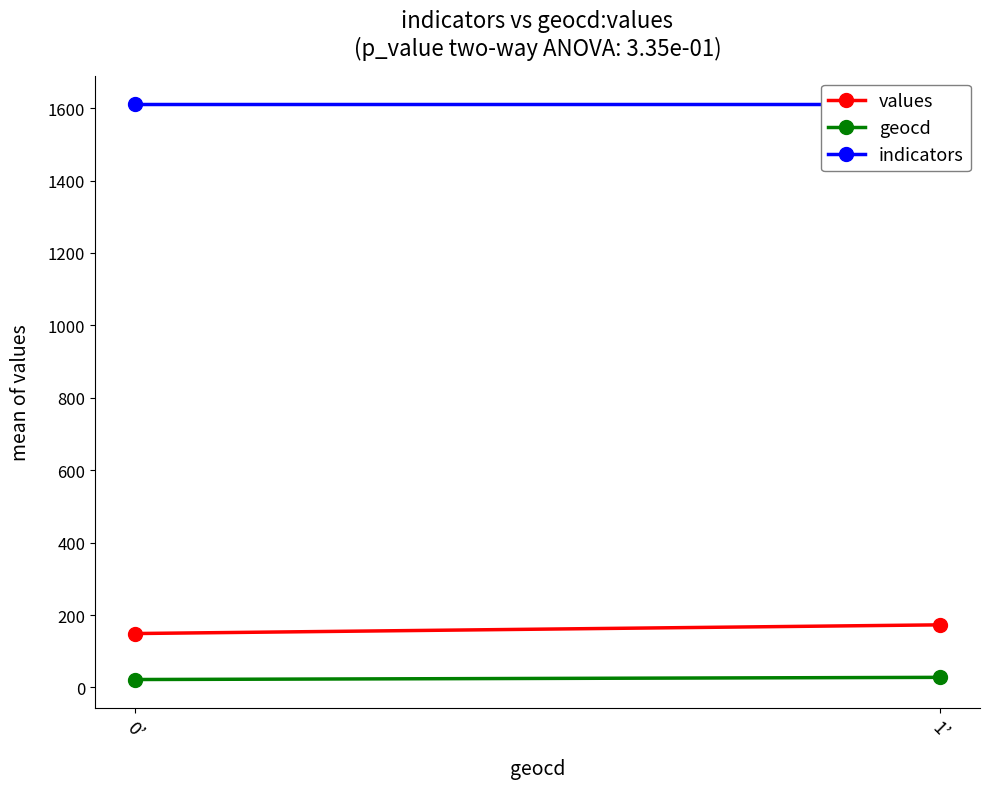

Is the value of indicators at 1’ greater than the value of geocd at 0’?

Yes